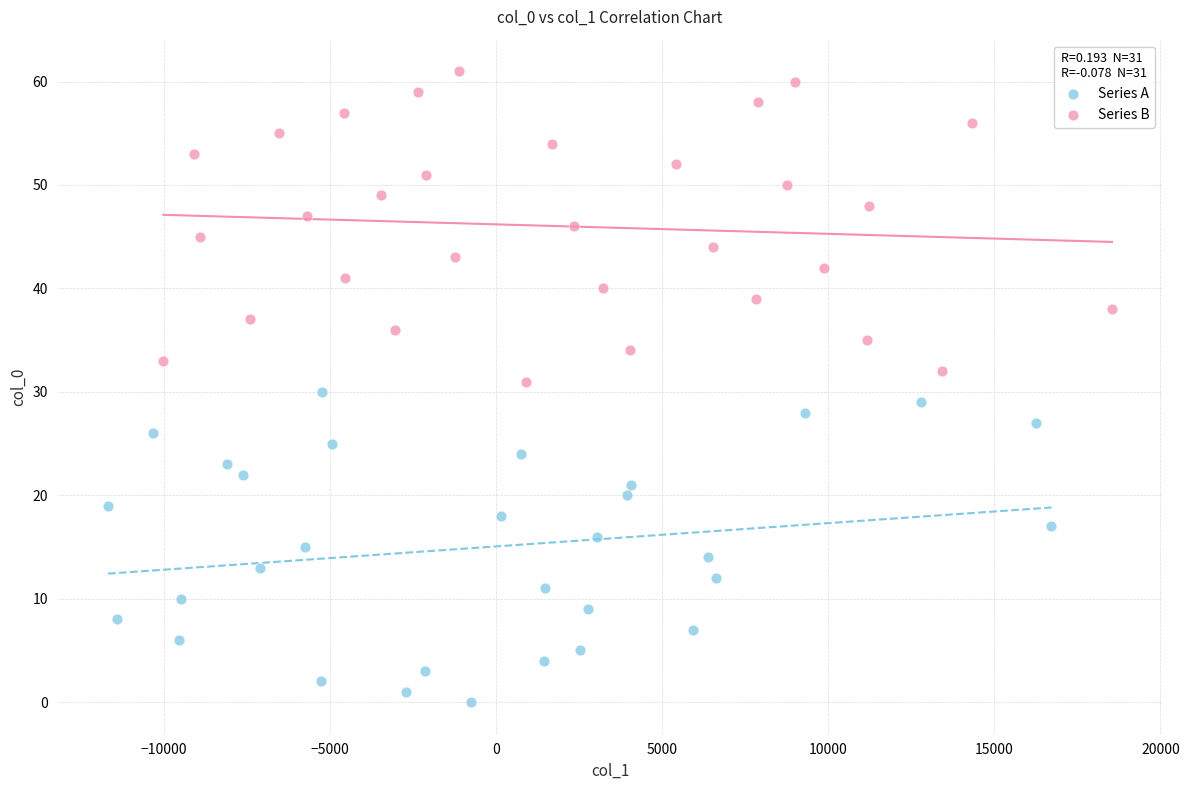

What are all the series names shown in the legend?

Series A, Series B